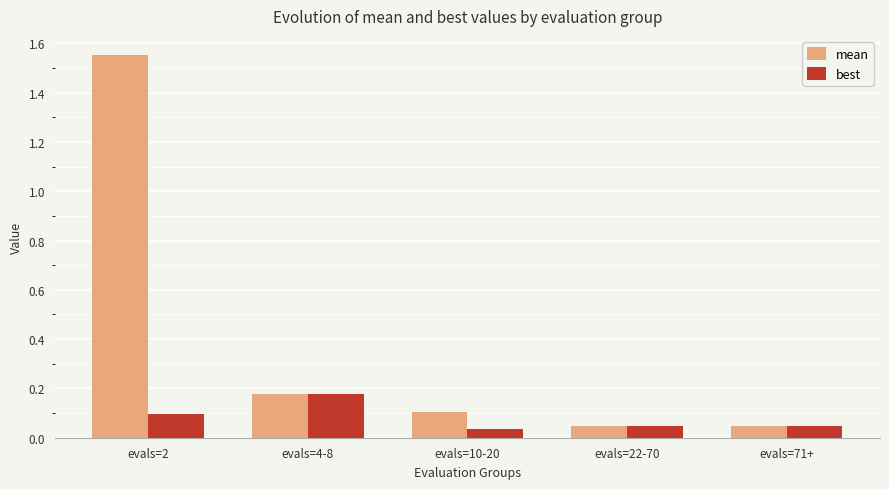

What is the label of the 3rd bar from the right?

evals=10-20